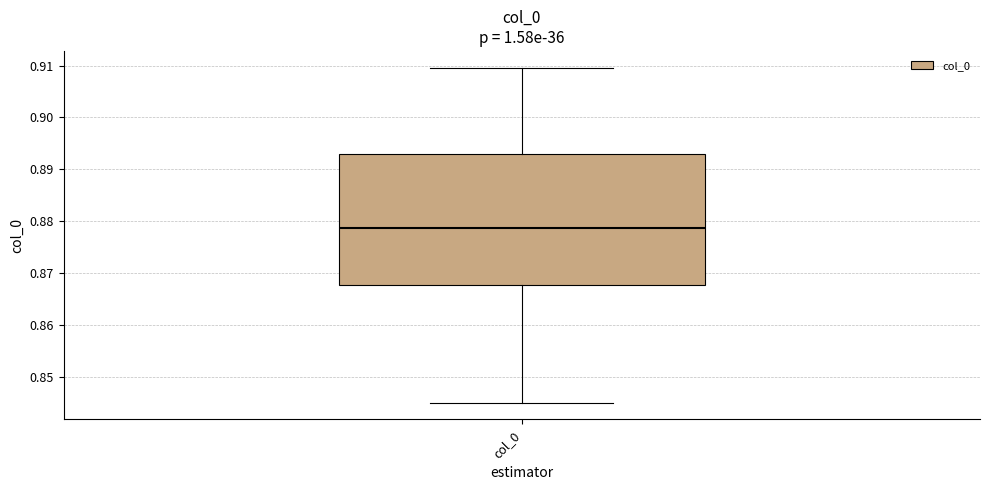

Transcribe this box plot: give where the median line is, the range the box spans, and where the two whiskers end, as read against the y-axis. The values are not printed on the chart, so give them approximately, as read against the axis.

median 0.879, box 0.868 to 0.893, whiskers 0.845 to 0.910